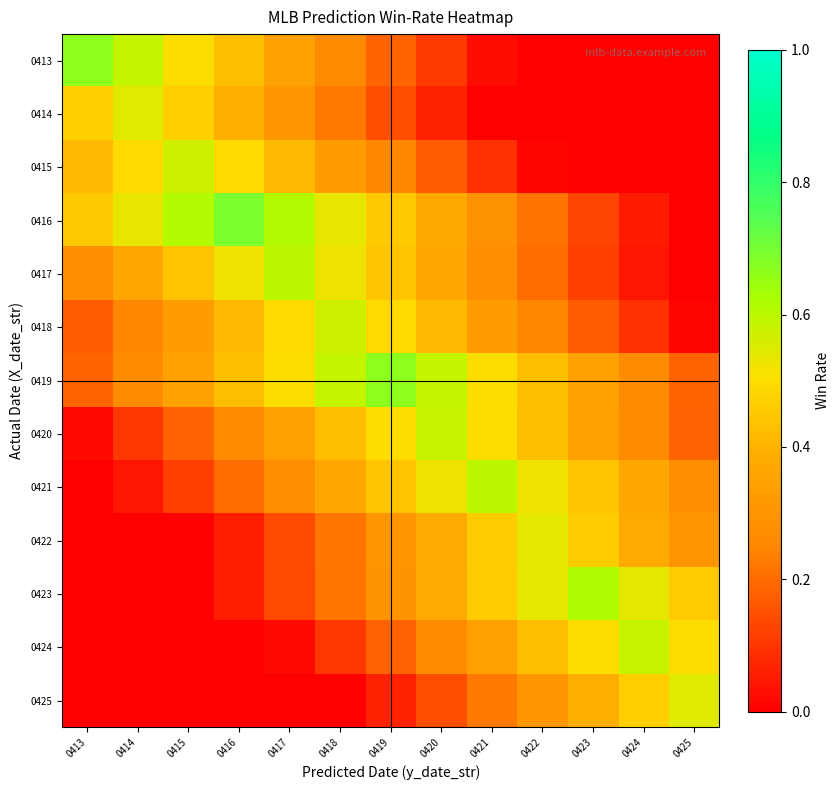

At how many categories does at least one series exceed 0?

13